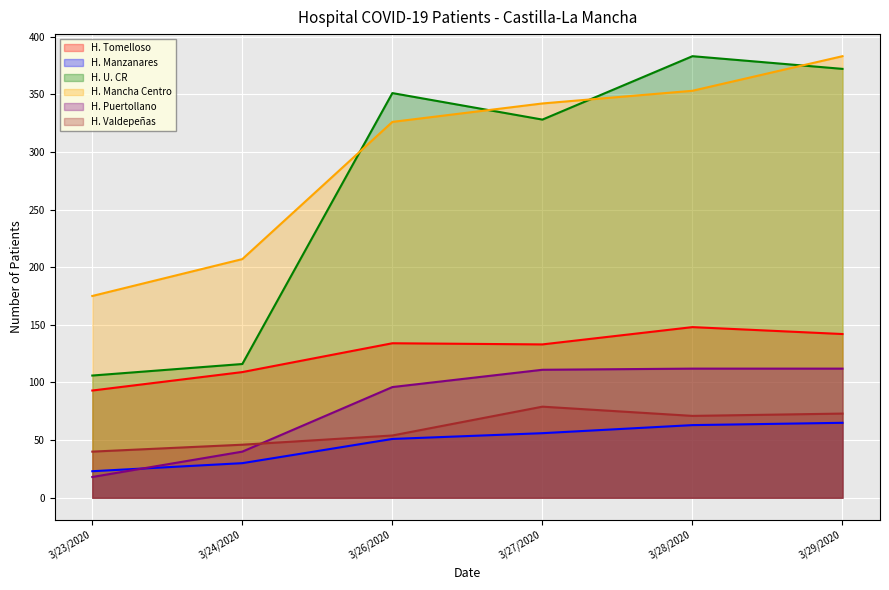

How many data points in H. Mancha Centro are above 342?

2